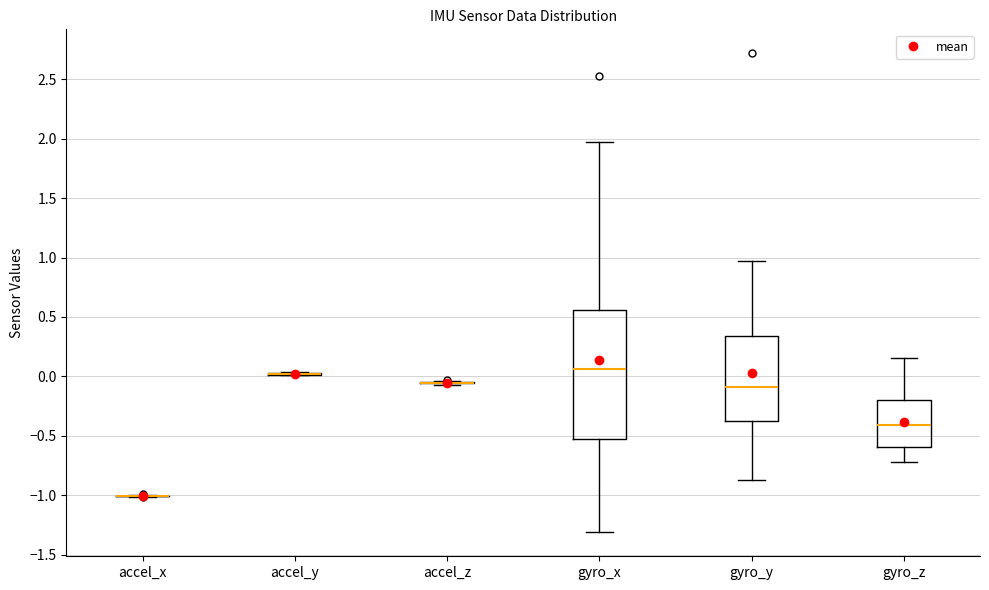

Comparing the boxes themselves (not the whiskers), which one is the tallest?

gyro_x